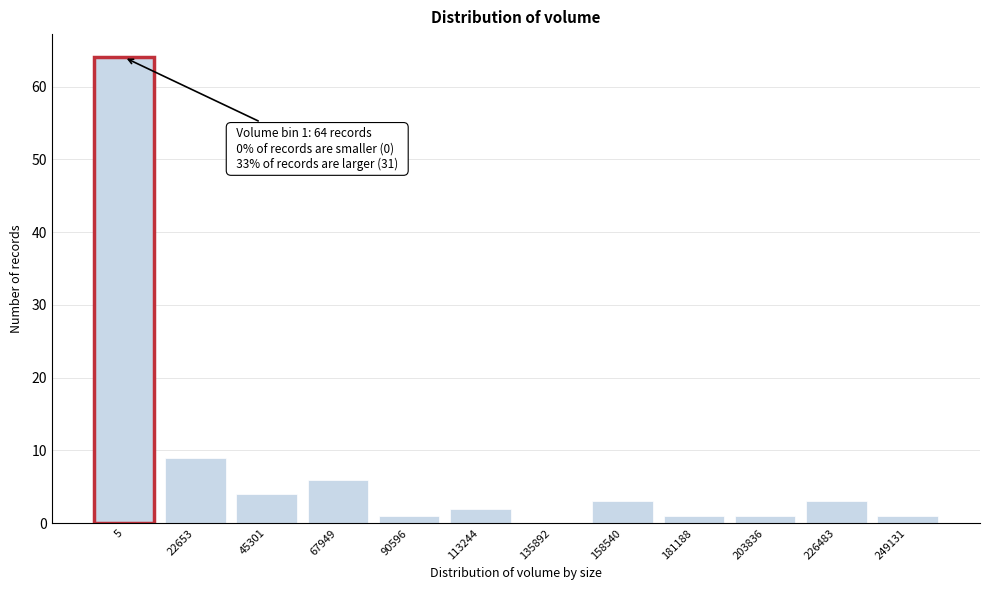

Reading right to left, extract all data points from this chart.

249131=1	226483=3	203836=1	181188=1	158540=3	135892=0	113244=2	90596=1	67949=6	45301=4	22653=9	5=64